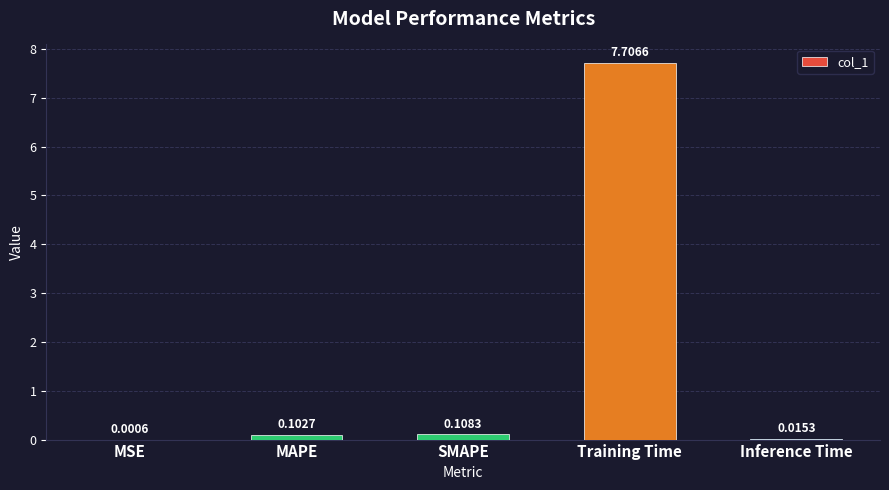

How many series are shown in this chart?

1